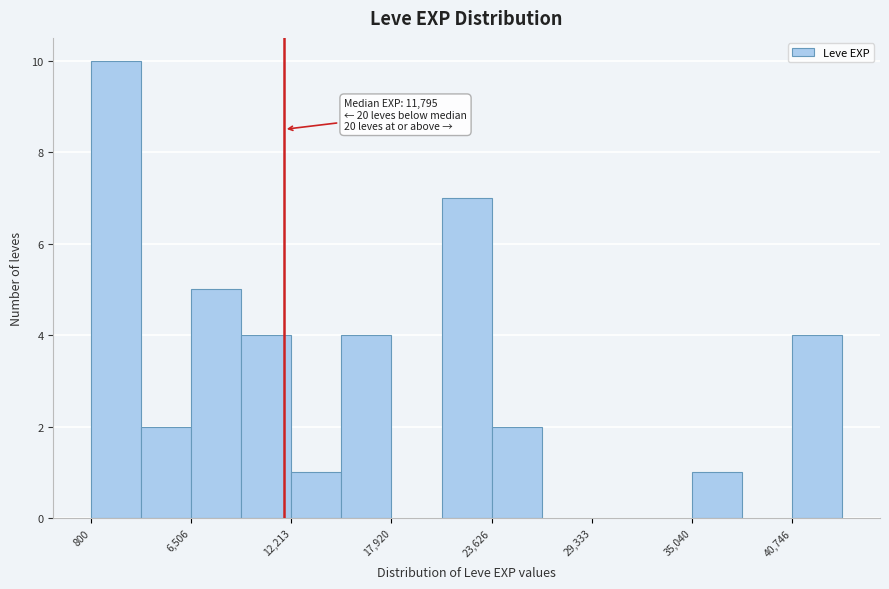

Read against the x-axis, roughly where is the centre of the tallest bar?

2000